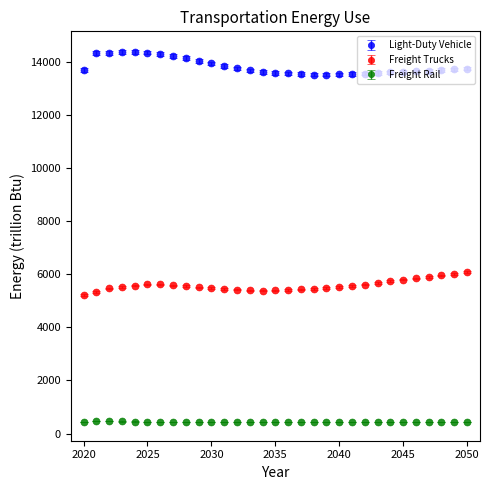

True or false: Freight Rail and Freight Trucks intersect in this chart.

False